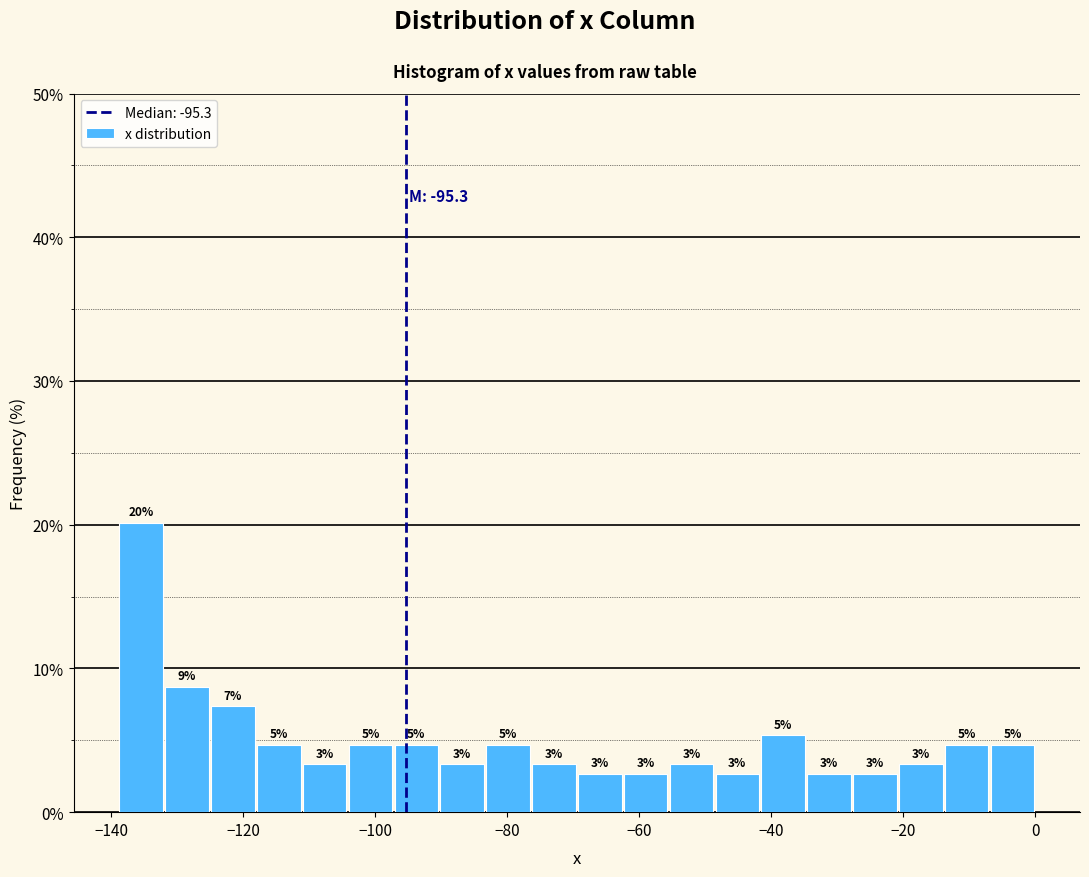

Read against the x-axis, roughly where is the centre of the tallest bar?

-136